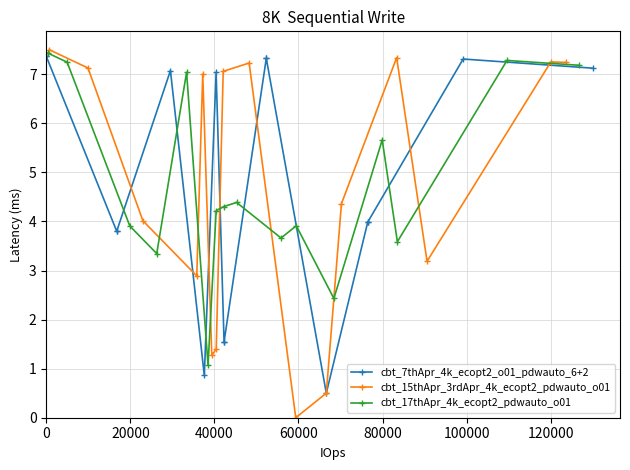

What is the difference between the maximum and minimum values in the cbt_7thApr_4k_ecopt2_o01_pdwauto_6+2 series?

6.9